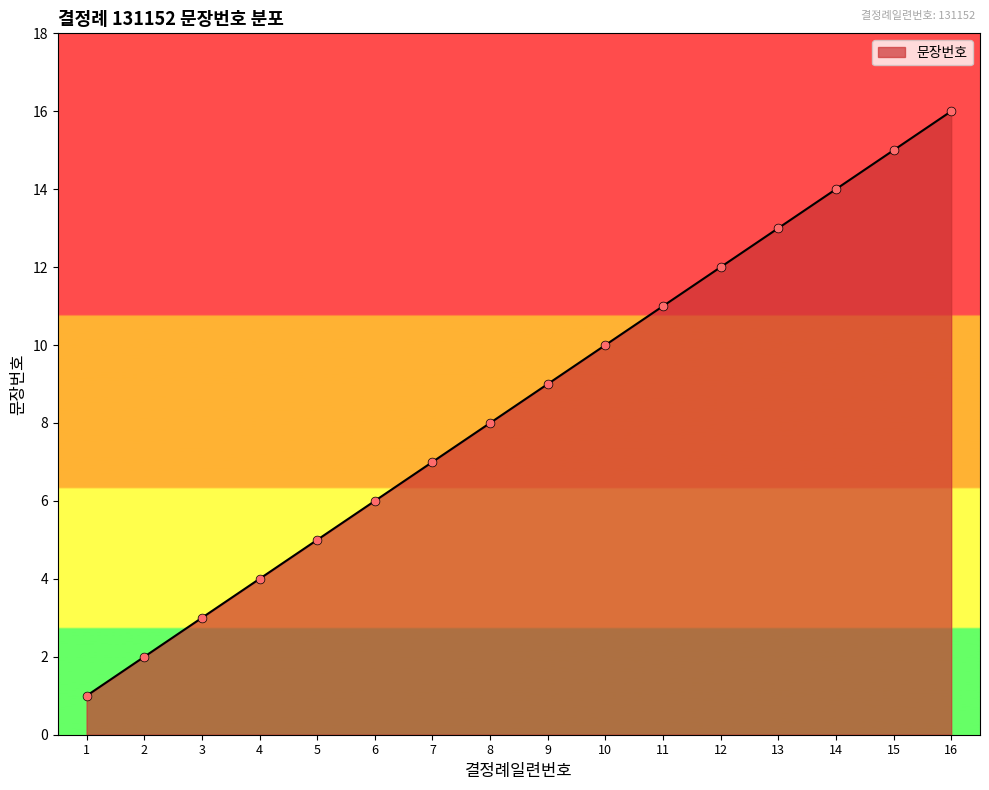

What is the ratio of the value at 1 to the value at 2?

0.5